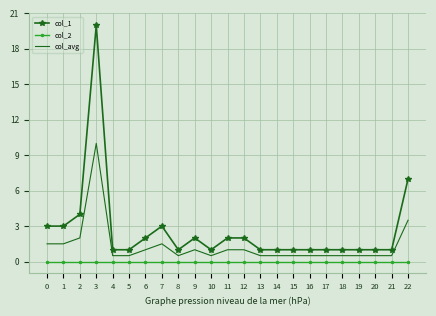

Between 1 and 13, which series saw the biggest shift?

col_1